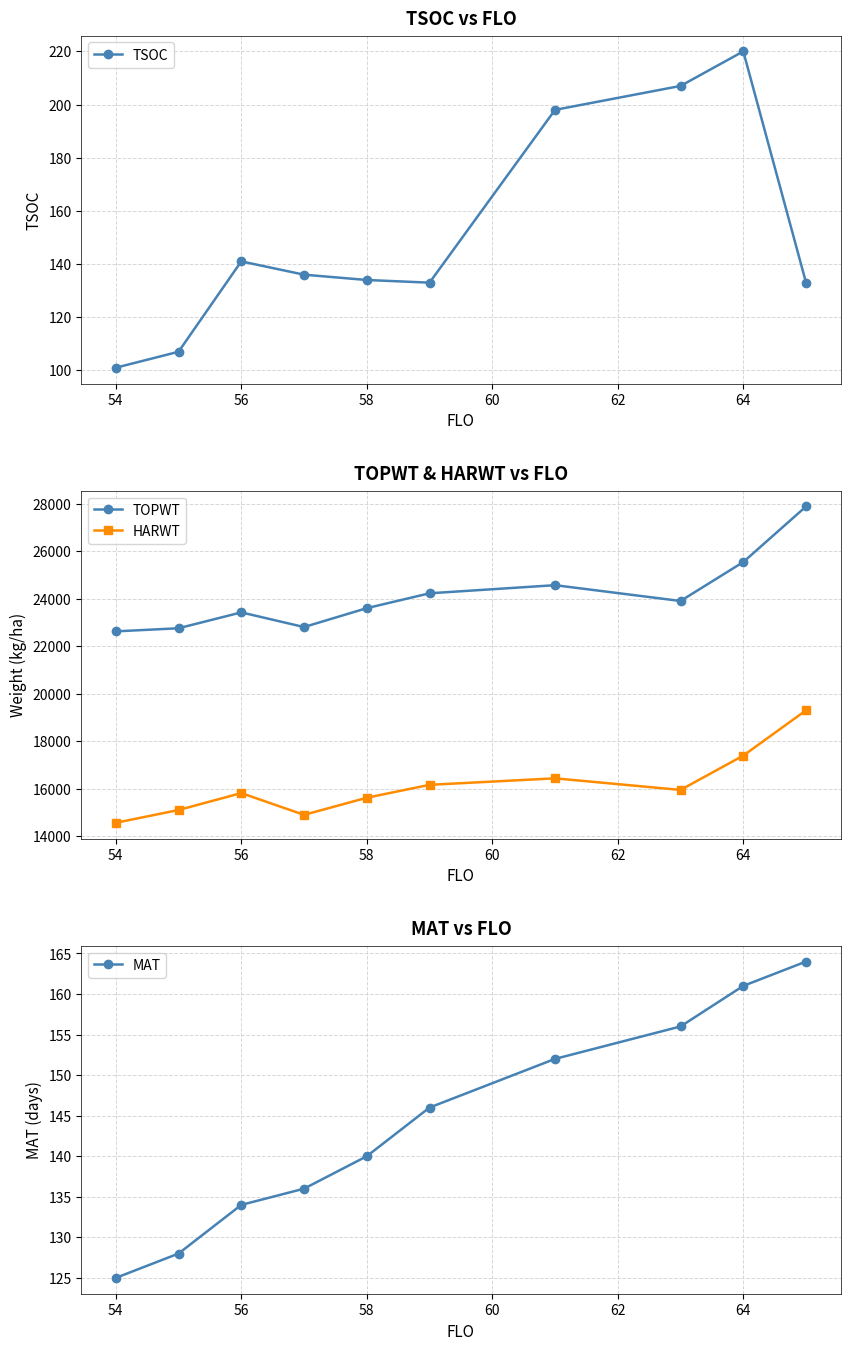

What is the highest value of the TOPWT series?

27889